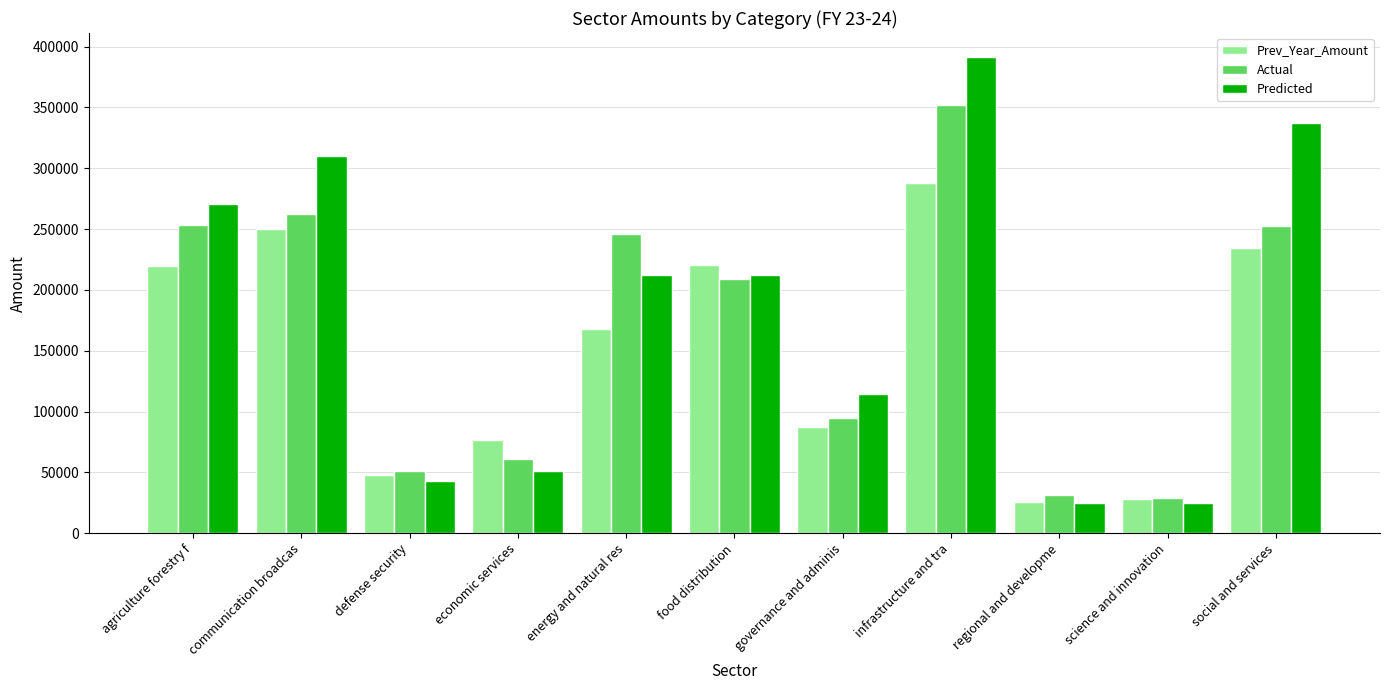

What is the sum of all Actual values?

1842262.1